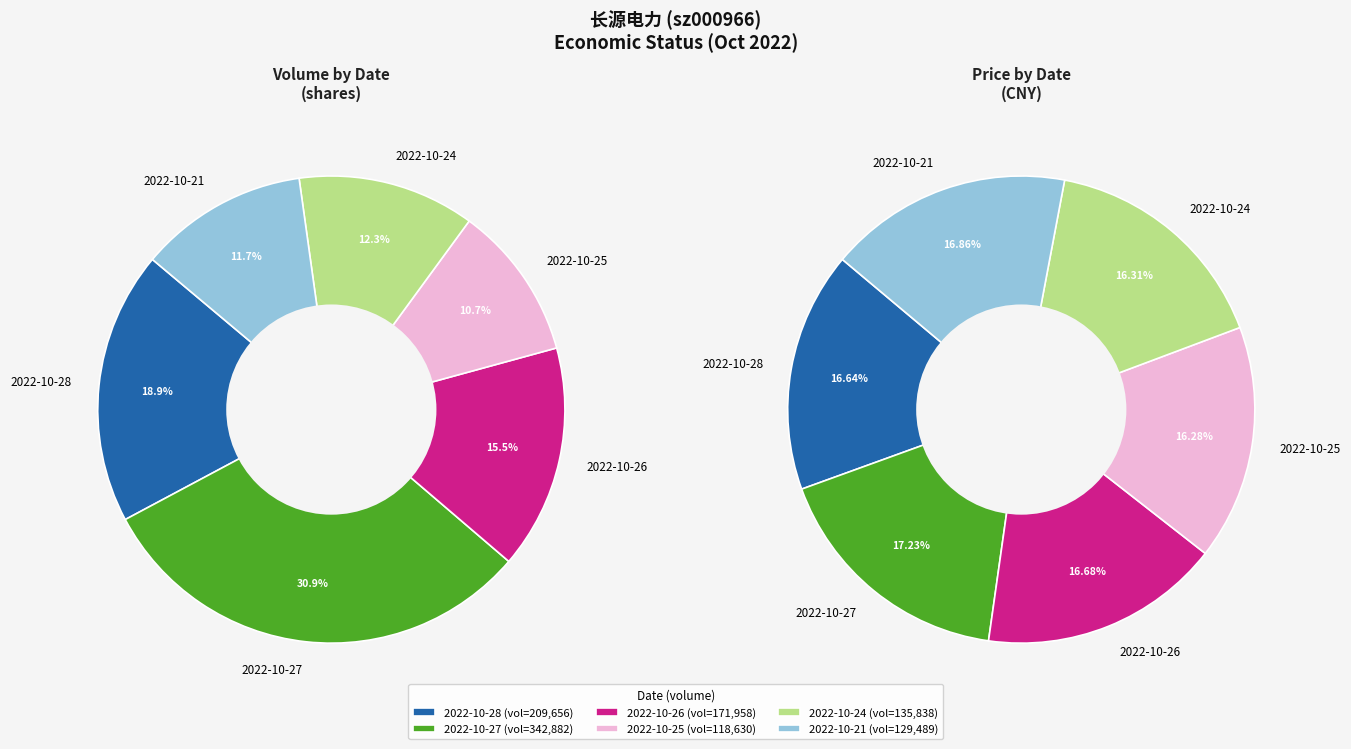

To the nearest percent, what portion does 2022-10-26 represent?

16%